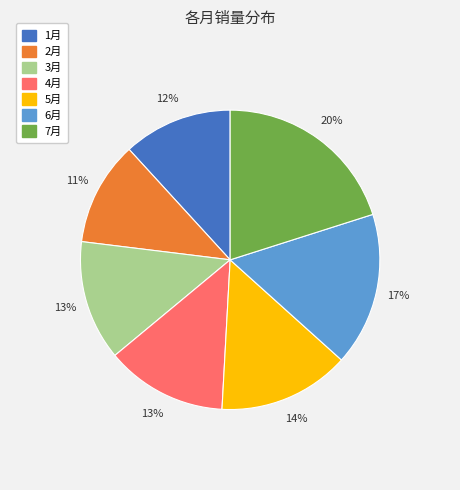

The 4月 slice represents 24% of the pie. True or false?

False